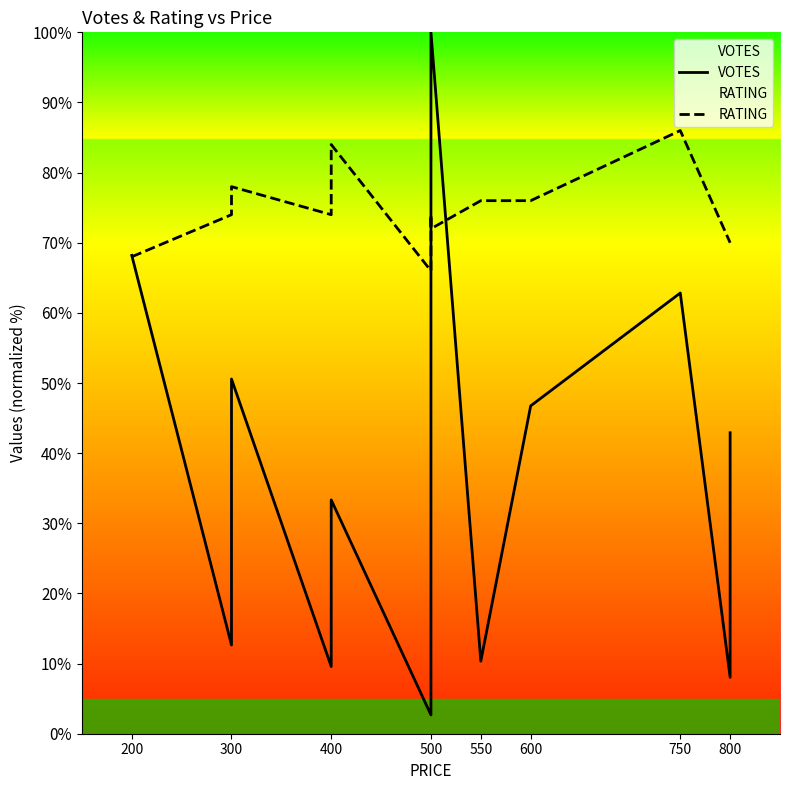

How many data points in RATING are above 74?

5